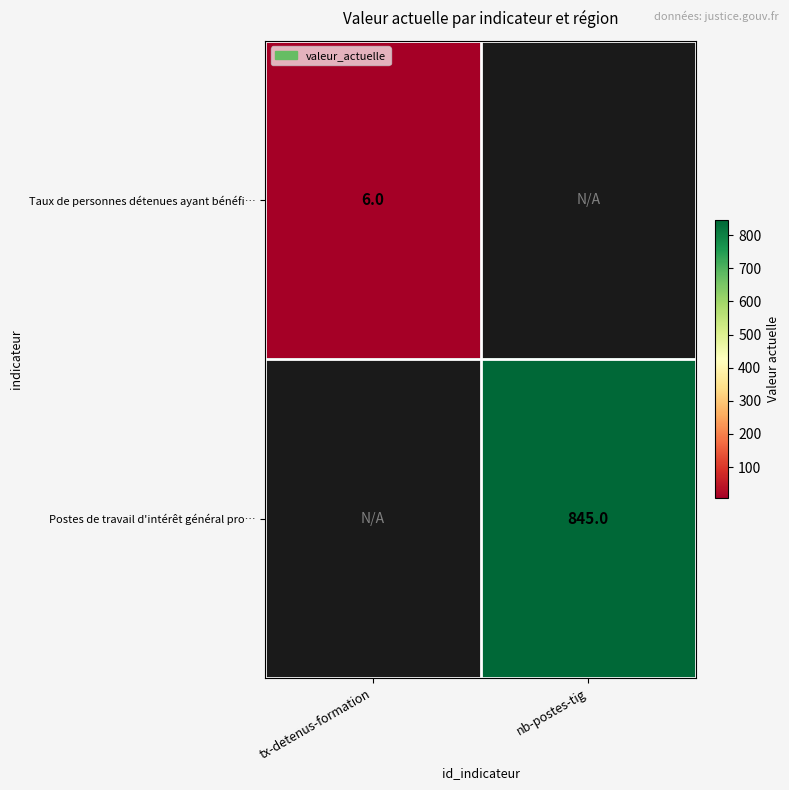

The value of Taux de personnes détenues ayant bénéfi… at tx-detenus-formation is 6. True or false?

True